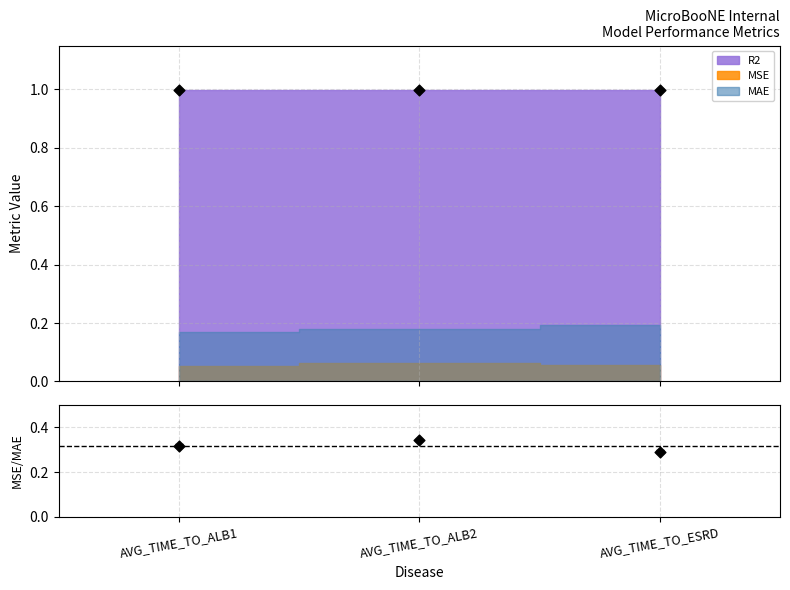

Which has a higher value, AVG_TIME_TO_ALB2 or AVG_TIME_TO_ALB1?

AVG_TIME_TO_ALB2